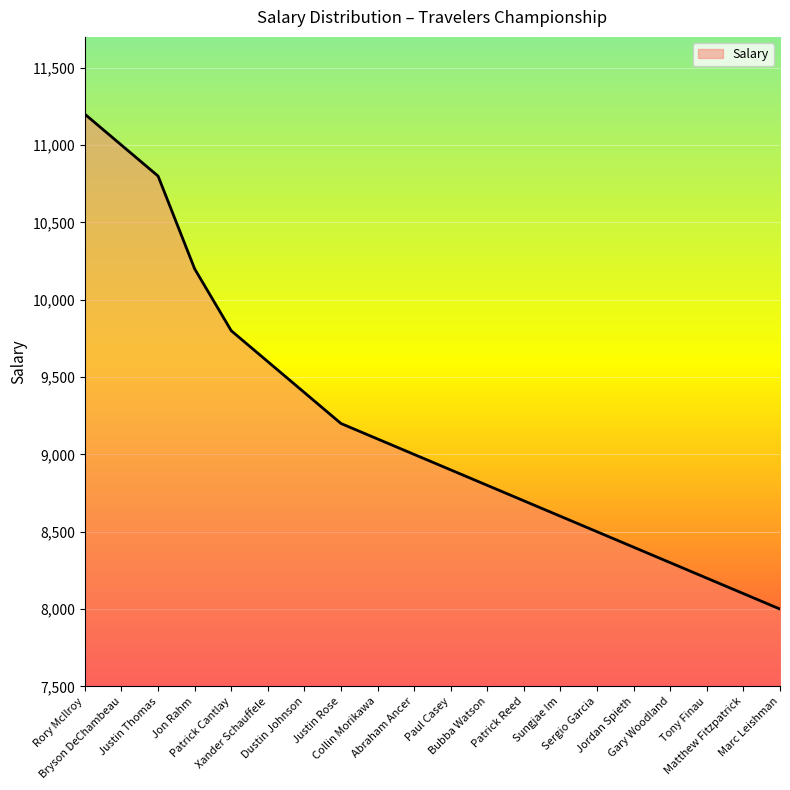

What is the maximum value shown in the chart?

11200